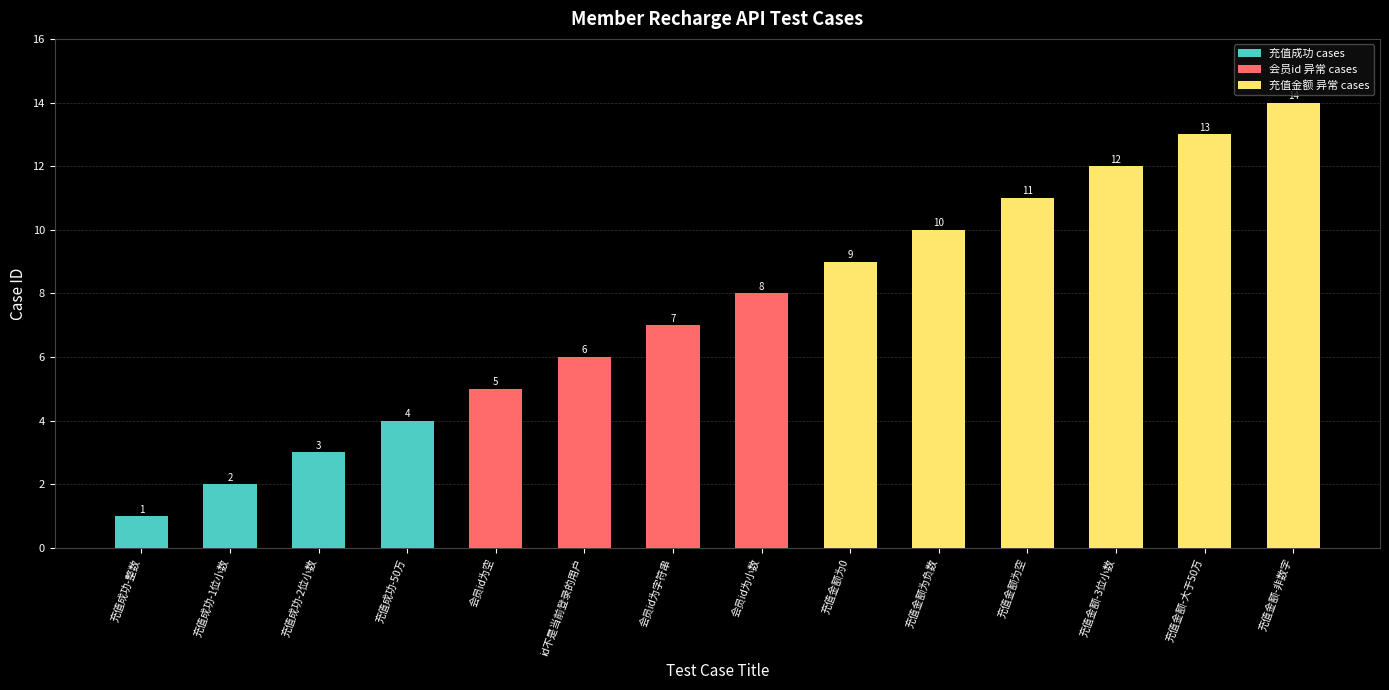

Rank the categories by value from lowest to highest.

充值成功-整数, 充值成功-1位小数, 充值成功-2位小数, 充值成功-50万, 会员id为空, id不是当前登录的用户, 会员id为字符串, 会员id为小数, 充值金额为0, 充值金额为负数, 充值金额为空, 充值金额-3位小数, 充值金额-大于50万, 充值金额-非数字